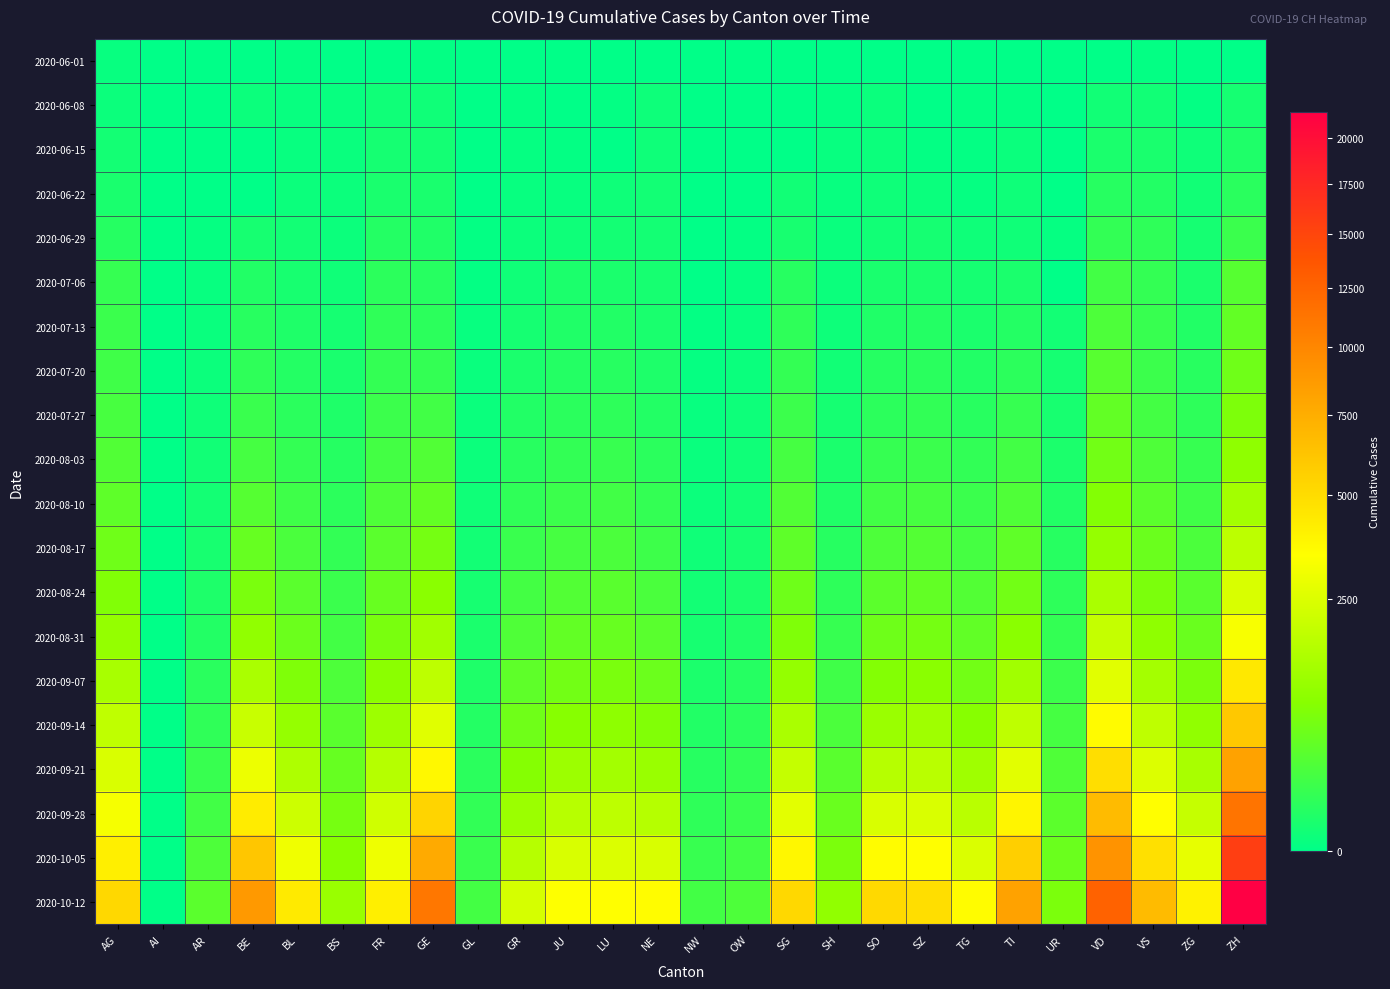

How many distinct data groups are displayed?

20